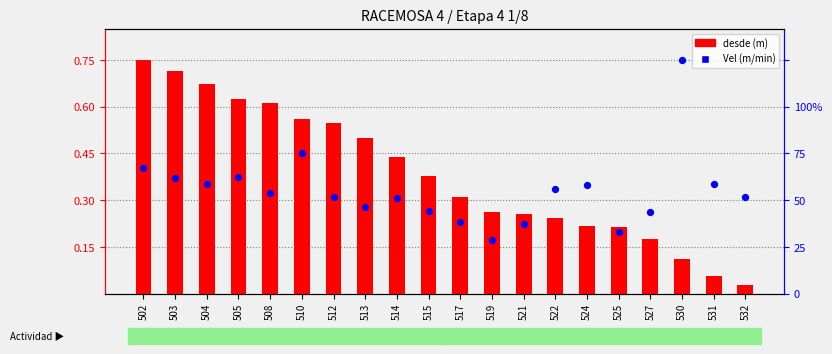

At how many categories does at least one series exceed 0?

20